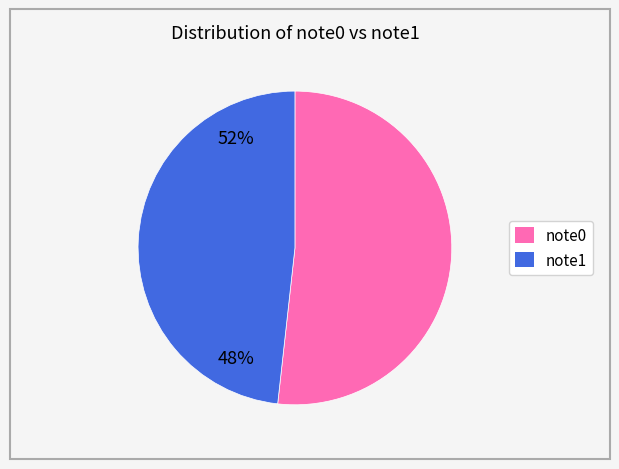

True or false: note1 accounts for 41% of the total.

False